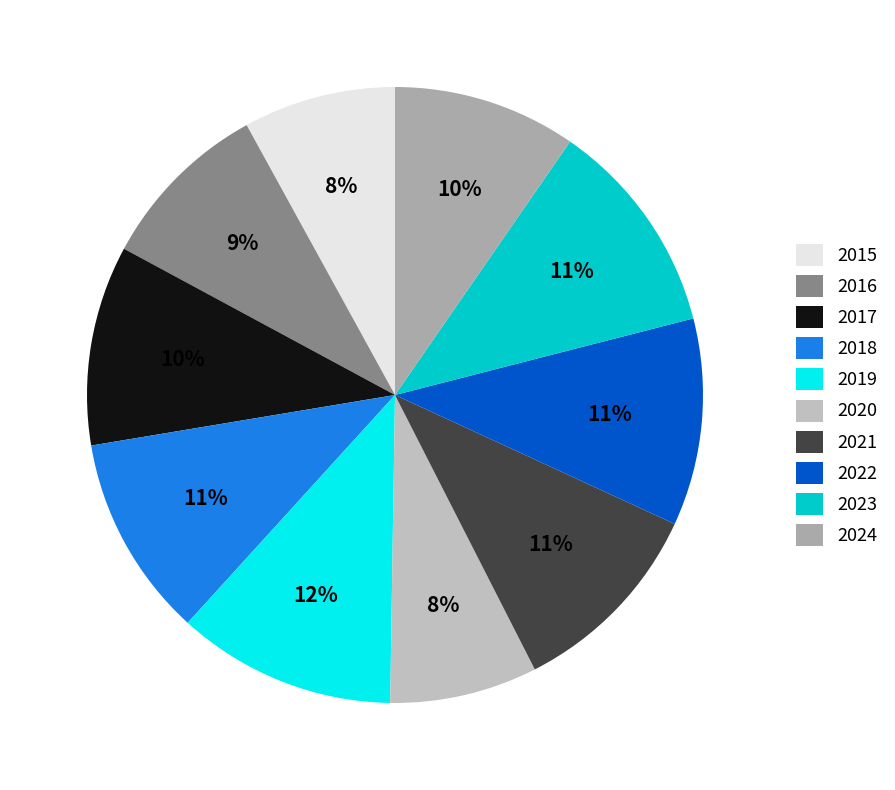

What percentage is the 2019 slice, to the nearest percent?

12%